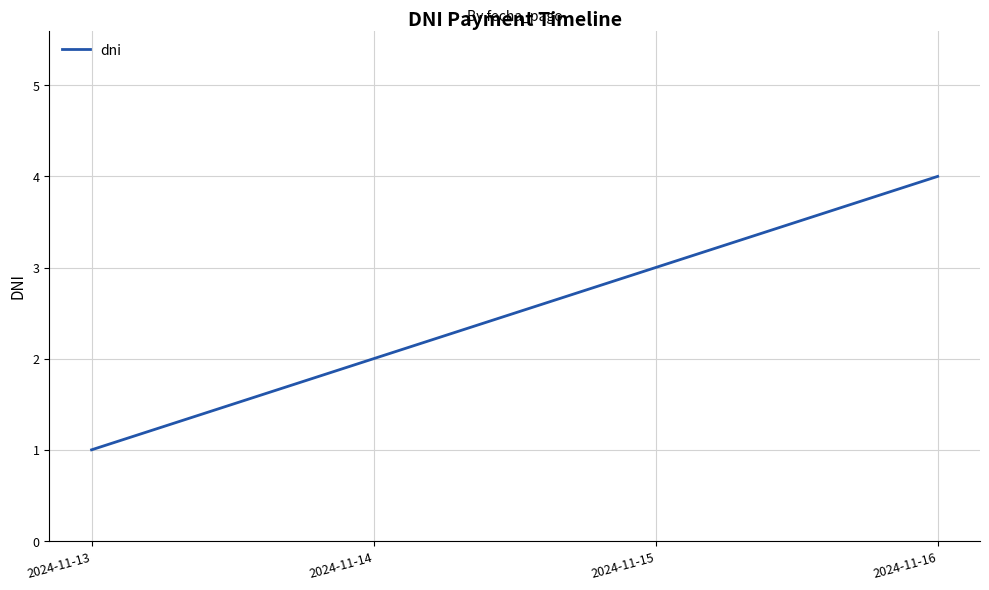

The value at 2024-11-13 is 0. True or false?

False